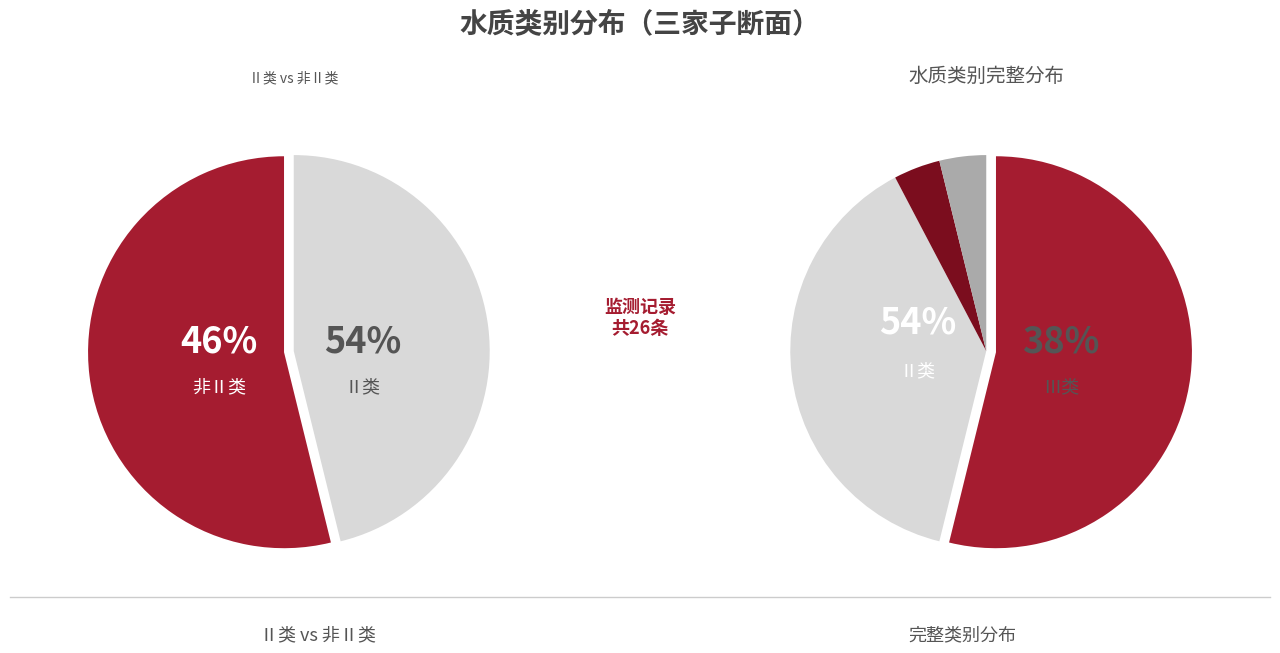

Is Ⅲ the majority of the pie?

No